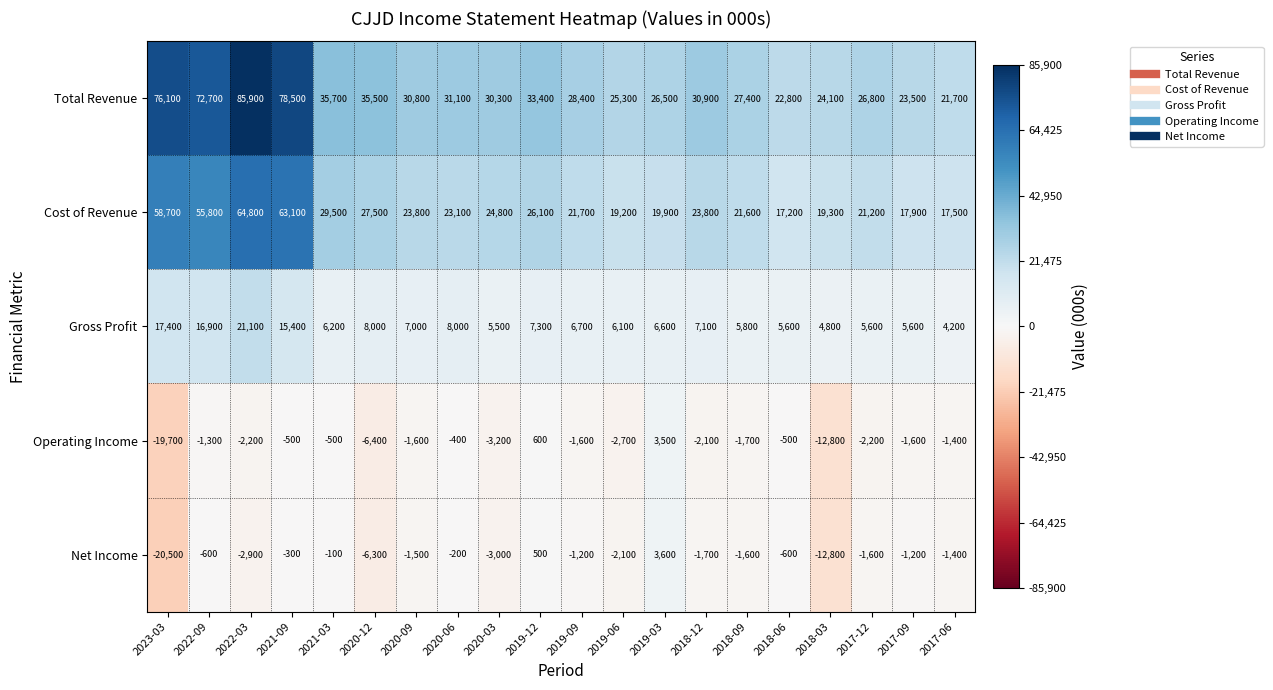

What is the minimum value shown in the chart?

-20500